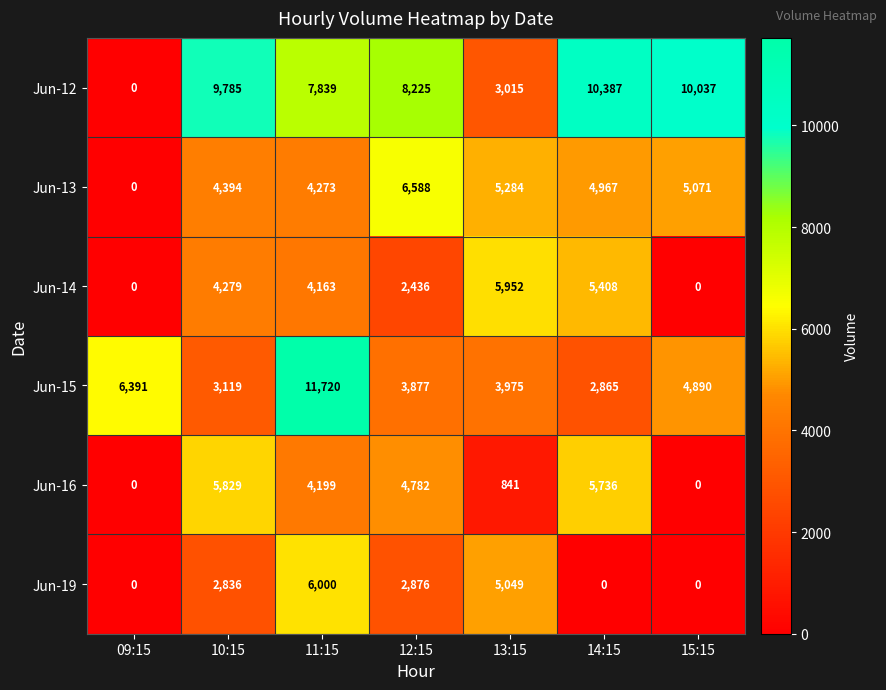

At 11:15, list the series in order from smallest to largest.

Jun-14, Jun-16, Jun-13, Jun-19, Jun-12, Jun-15